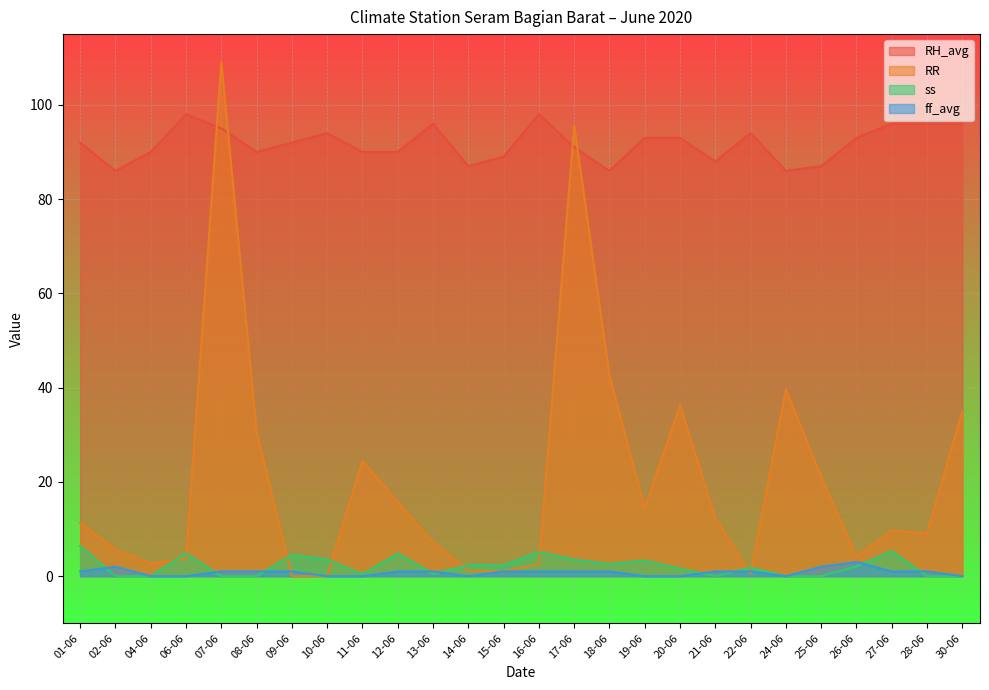

What is the label of the 13th point from the left?

15-06